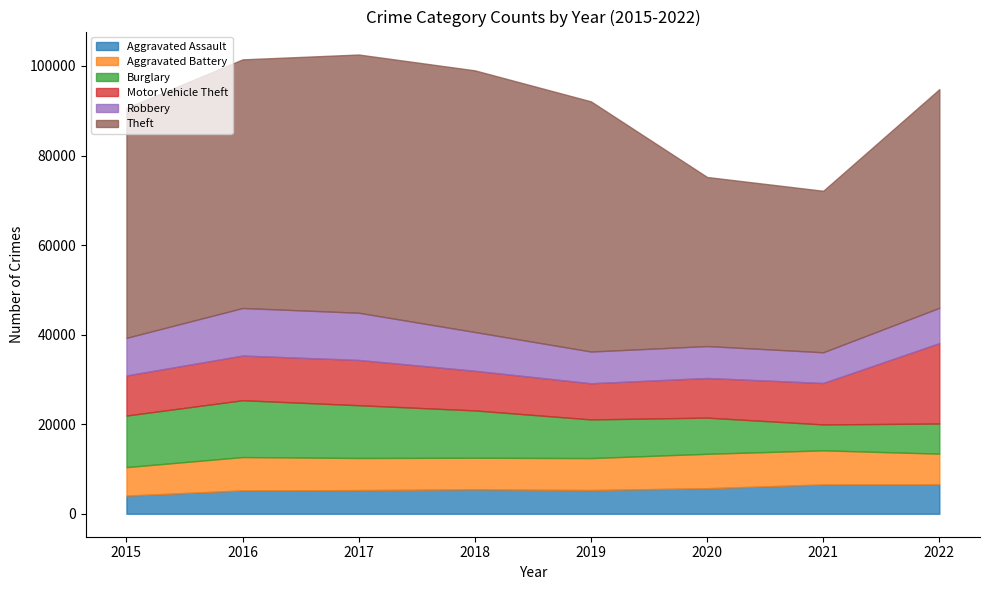

Rank the series at 2018 from highest to lowest value.

Theft, Burglary, Motor Vehicle Theft, Robbery, Aggravated Battery, Aggravated Assault